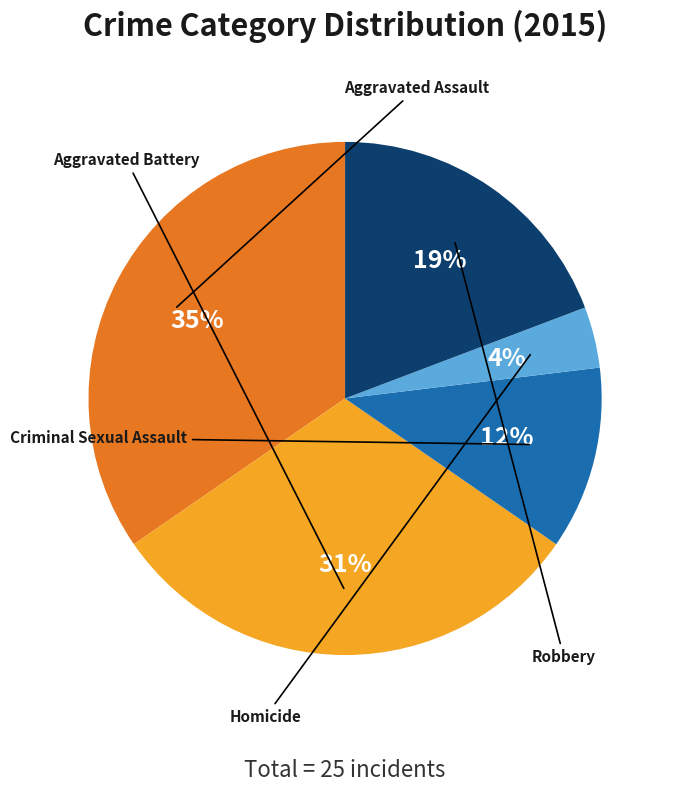

What is the smallest slice in the pie chart?

Homicide